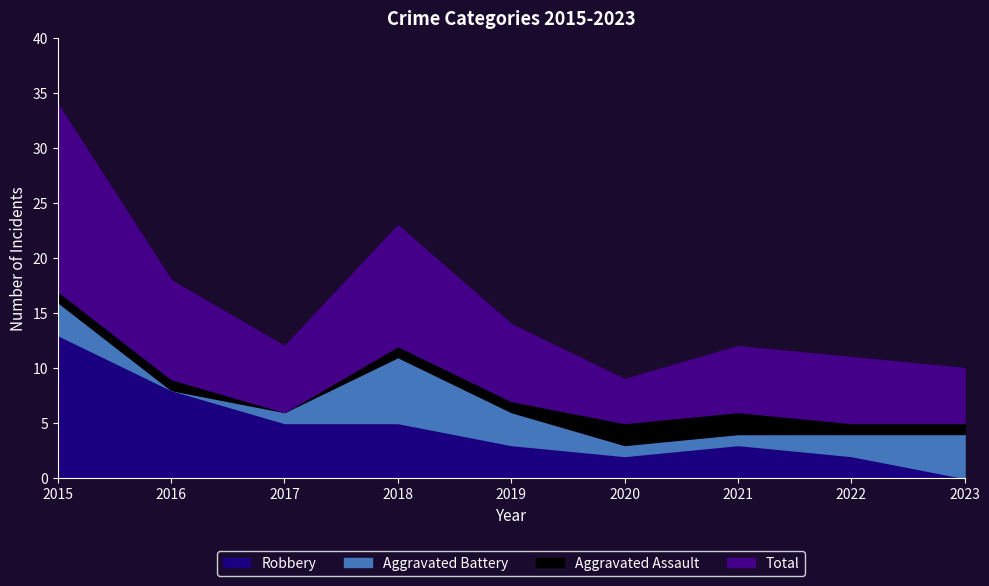

How many interior local valleys does the Aggravated Battery series have?

1